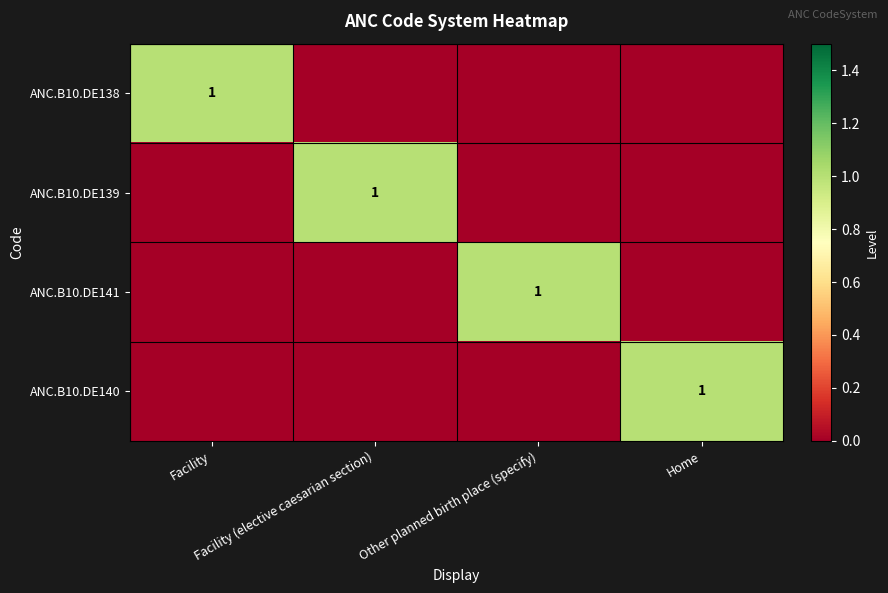

Which category has the lowest value in the ANC.B10.DE139 series?

Facility